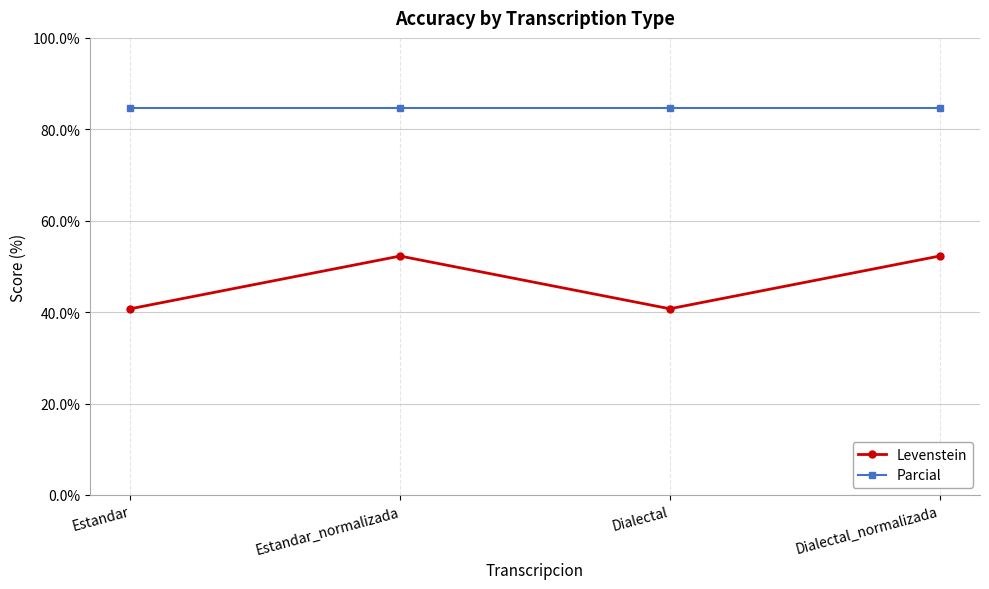

What is the lowest value of the Parcial series?

84.6